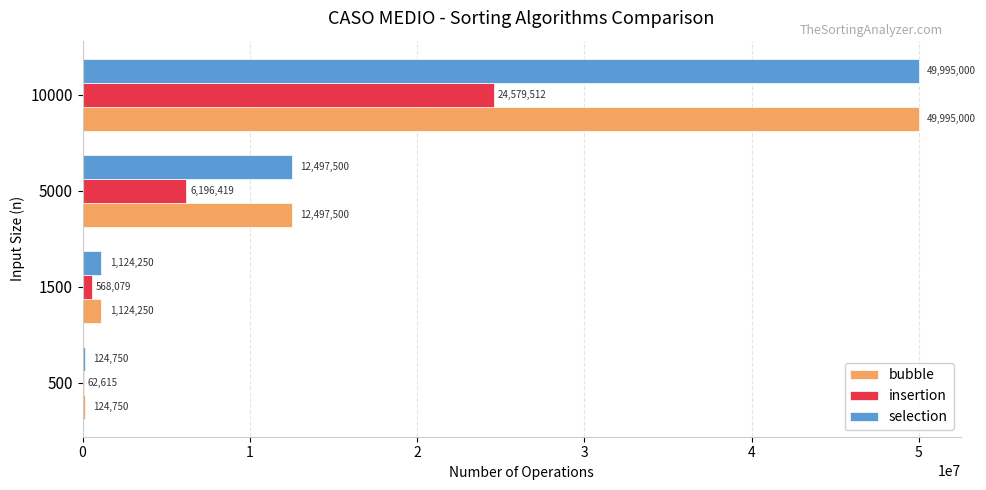

At which label is bubble closest to 25059875?

5000